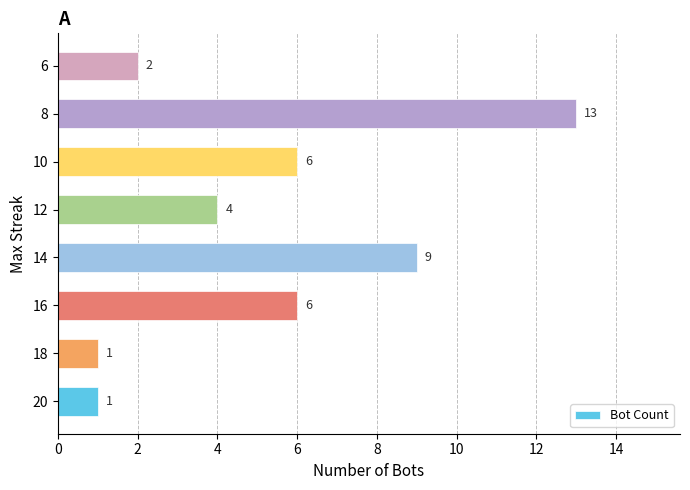

The value at 6 is 3. True or false?

False